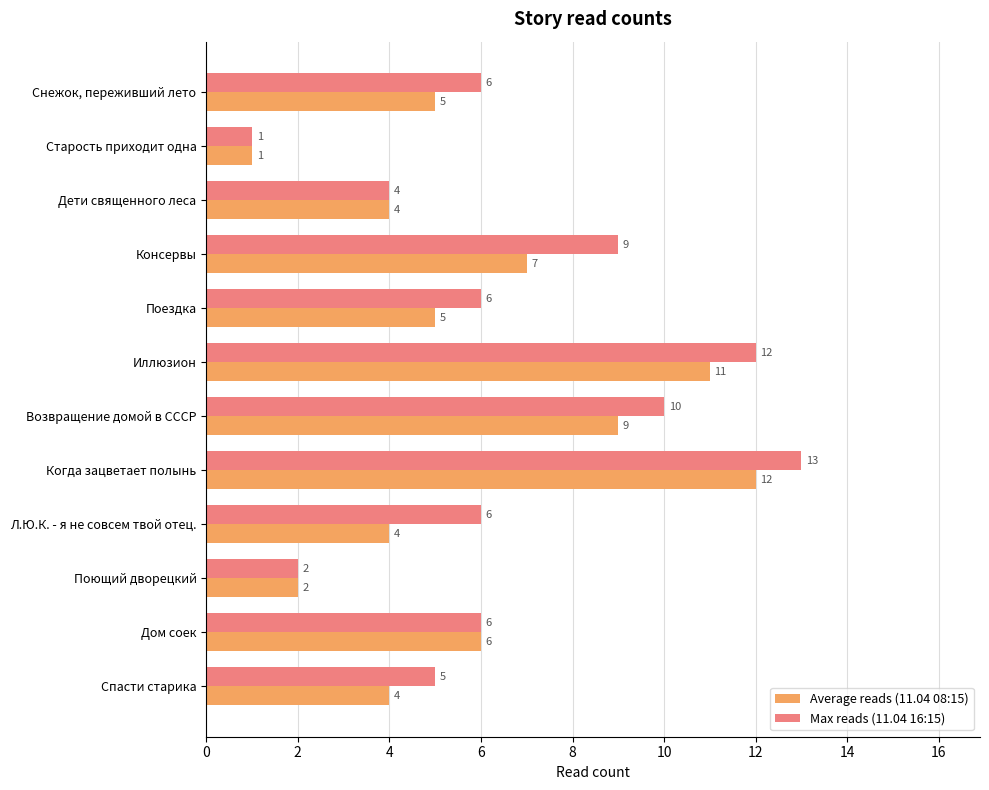

The value of Max reads (11.04 16:15) at Старость приходит одна is 1. True or false?

True